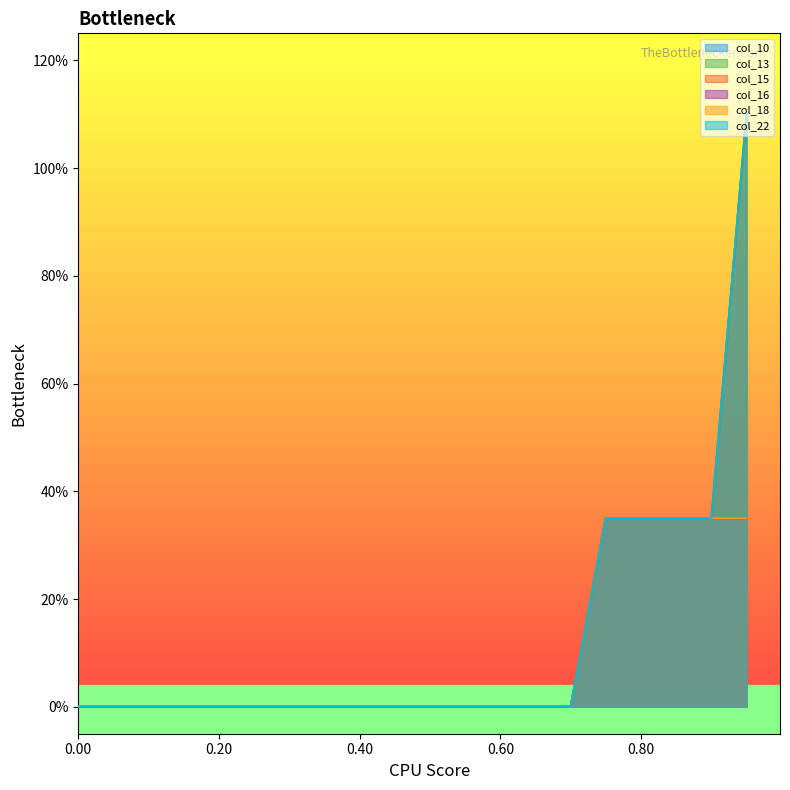

How many series are shown in this chart?

6